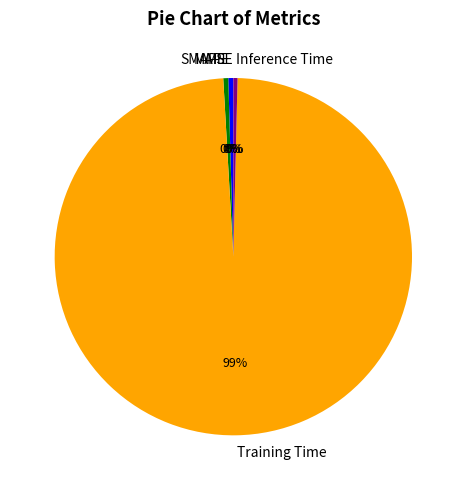

Is it true that Inference Time is 0% of the pie?

True